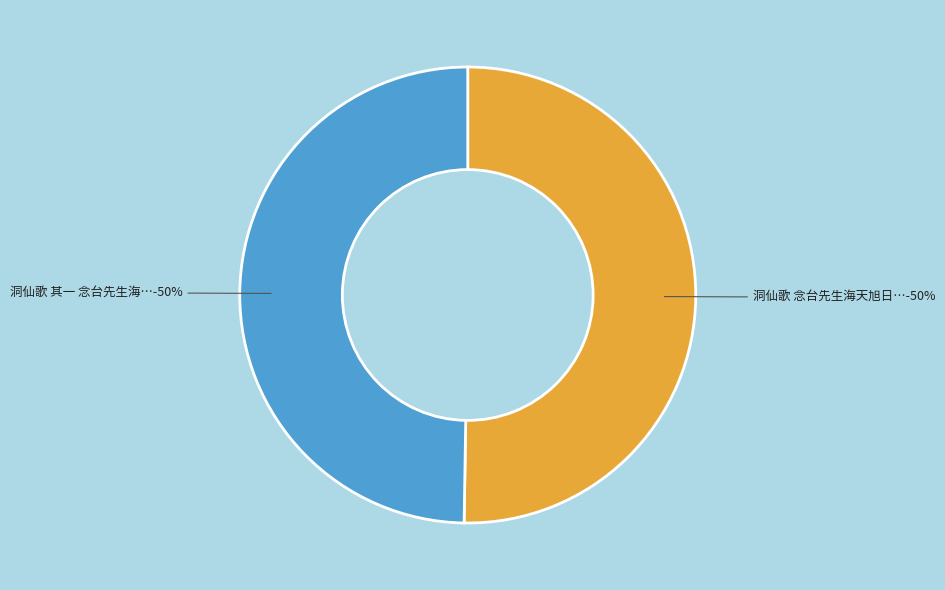

Count the number of slices in the pie.

2